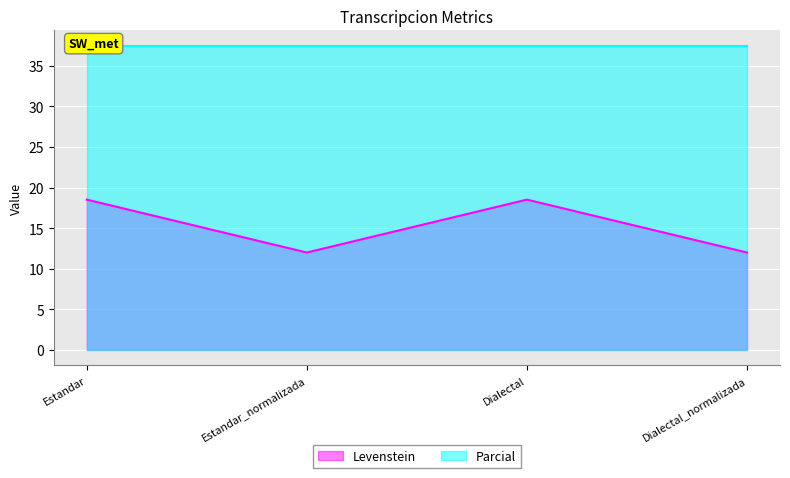

How many interior local valleys does the Levenstein series have?

1